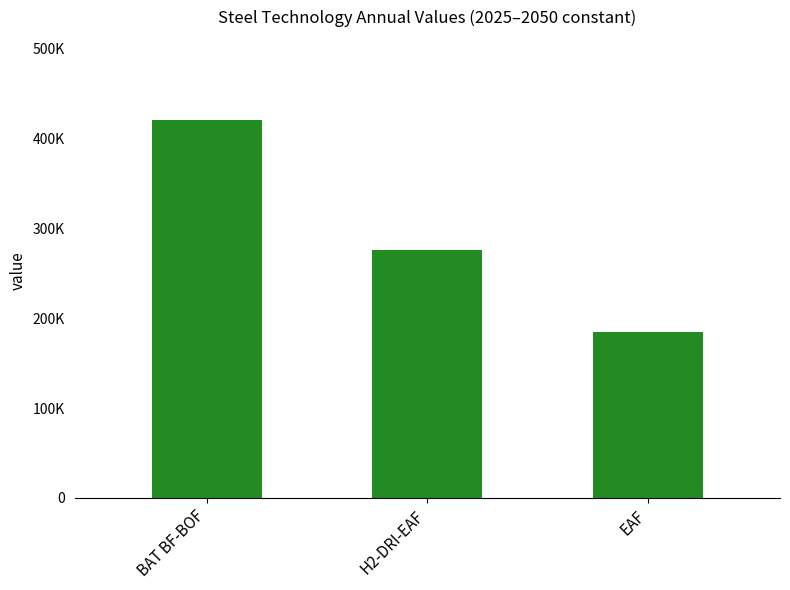

What is the sum of all values?

882042.7